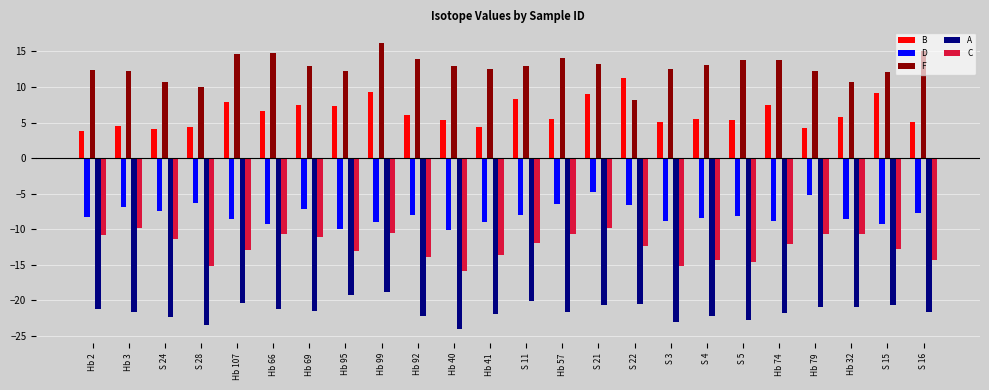

How many bars are there in total?

120